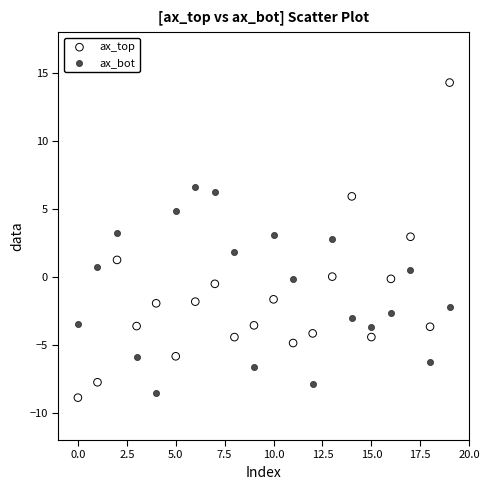

Which series reaches the maximum Y coordinate?

ax_top